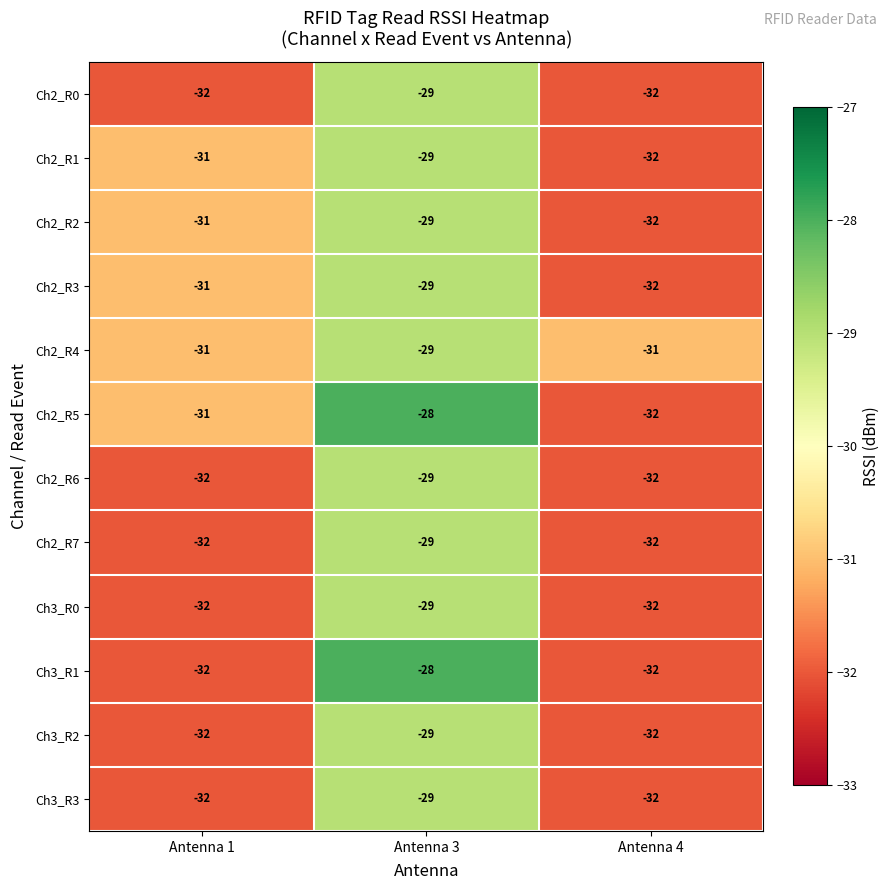

What is the difference between the maximum and minimum values in the Ch2_R6 series?

3